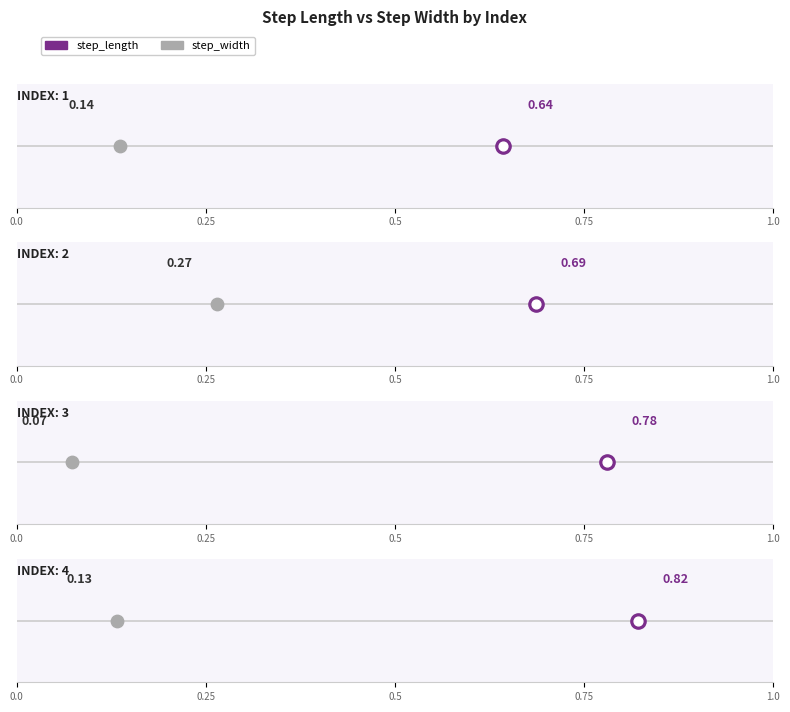

Which series contains the highest Y value?

step_length